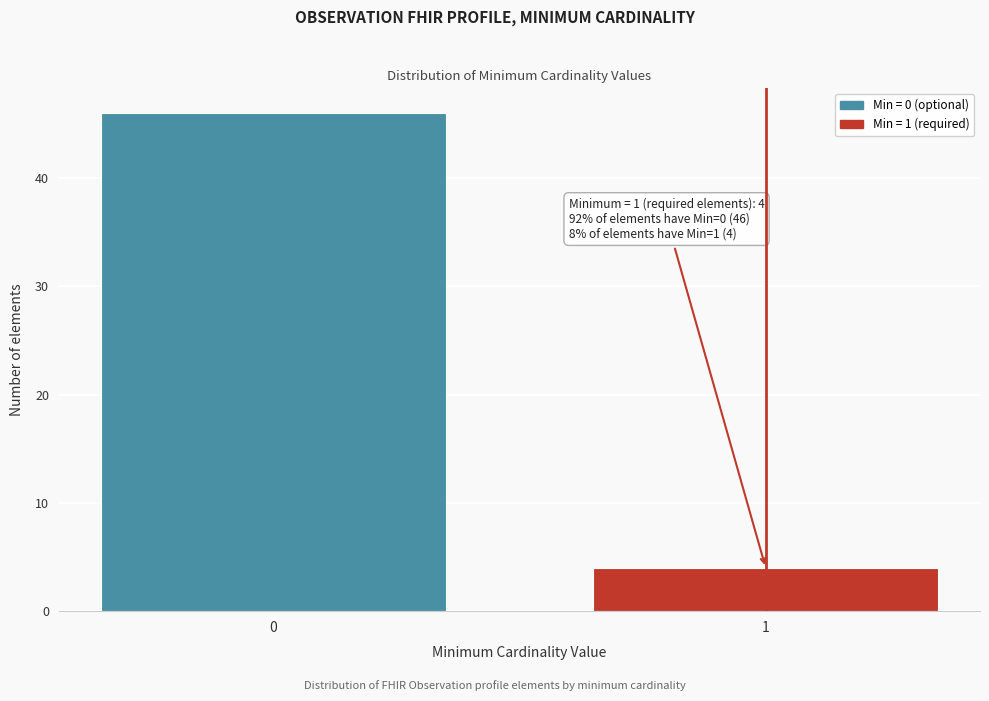

Reading left to right, list all the values displayed in this chart.

0=46	1=4